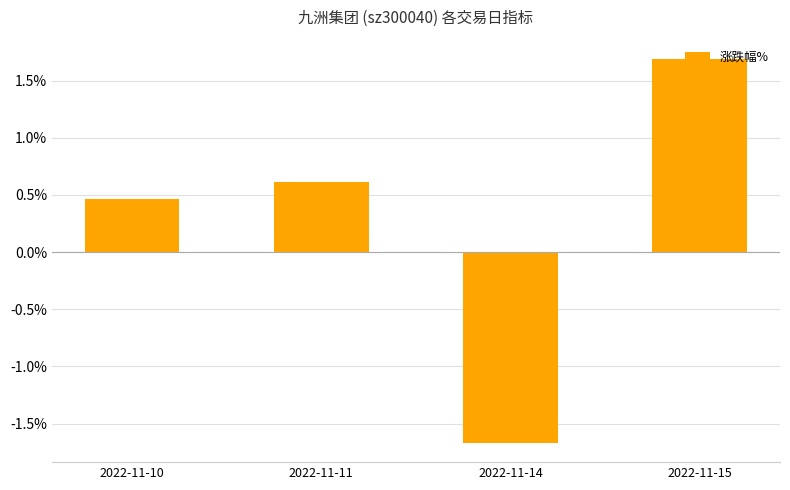

Count the values in the range 0 to 1.

2